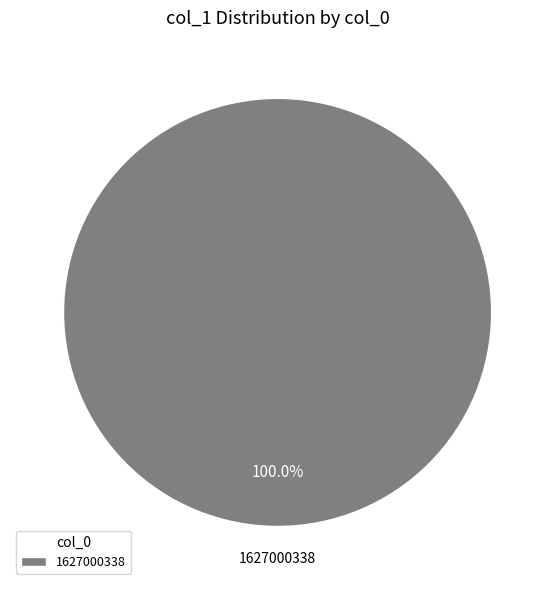

Rank the categories by value from highest to lowest.

1627000338